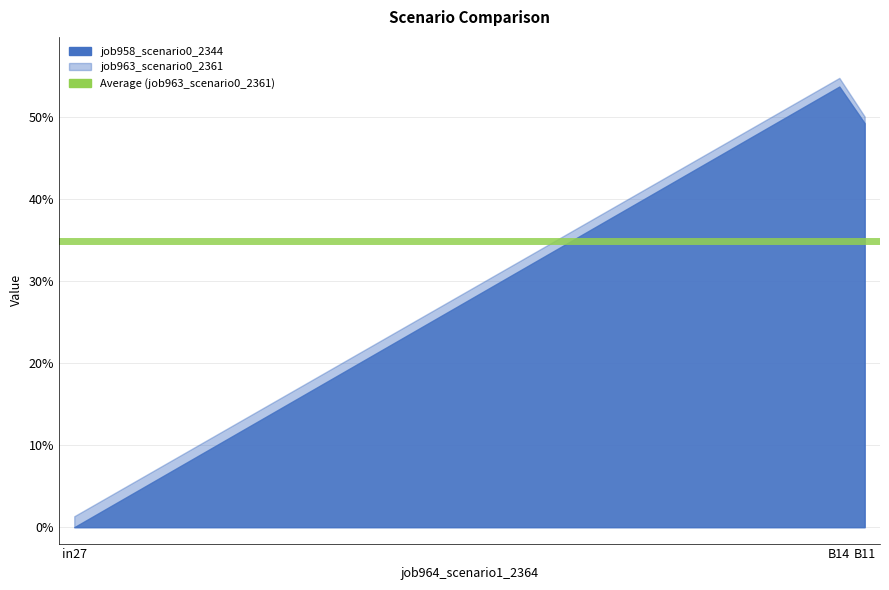

Where is job958_scenario0_2344 nearest to the value 0?

in27